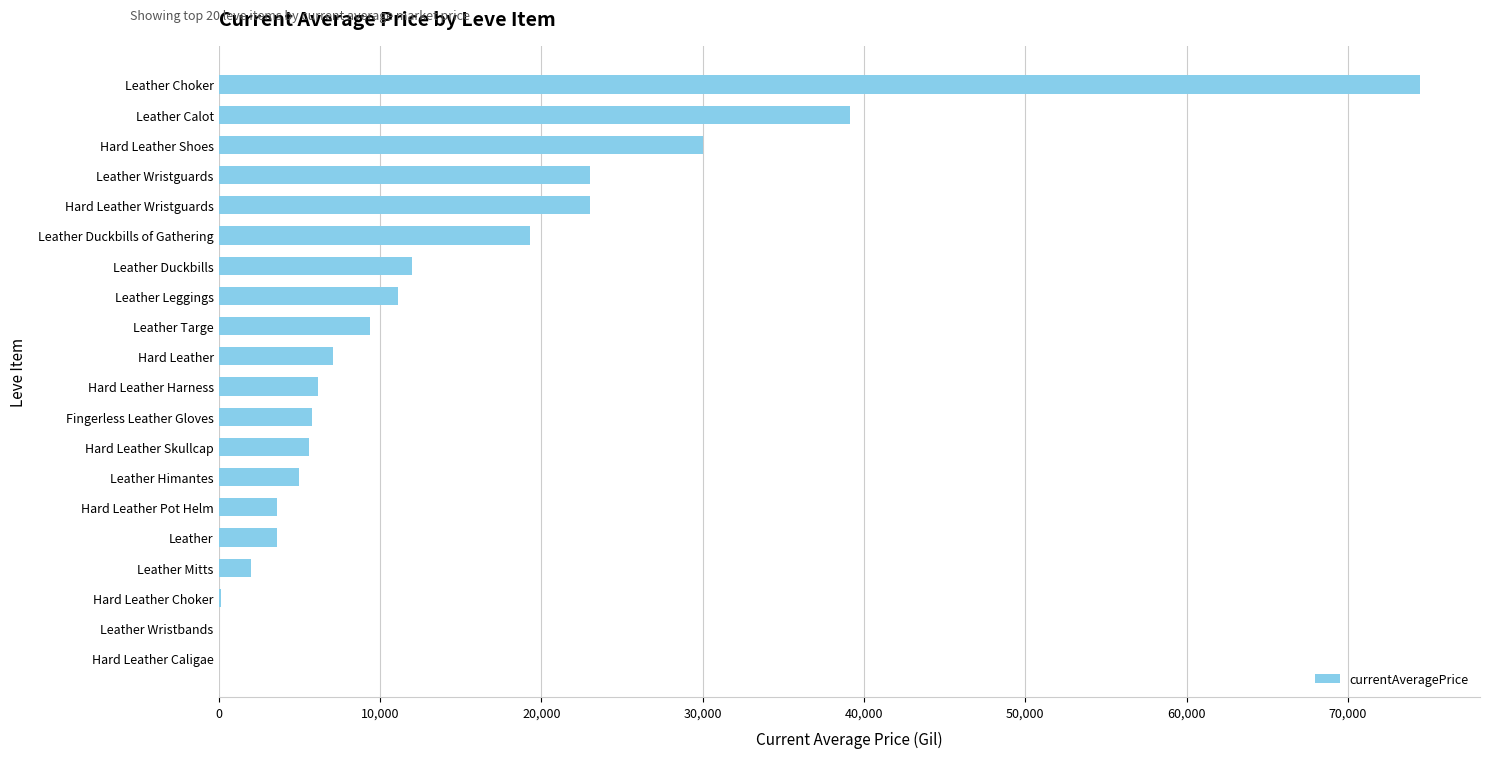

At which label is the value closest to 37233?

Leather Calot